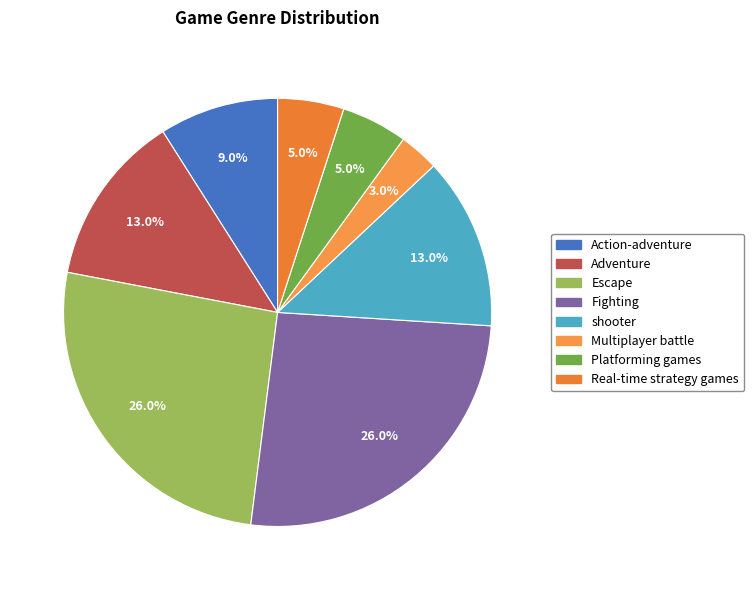

What is the largest slice in the pie chart?

Escape